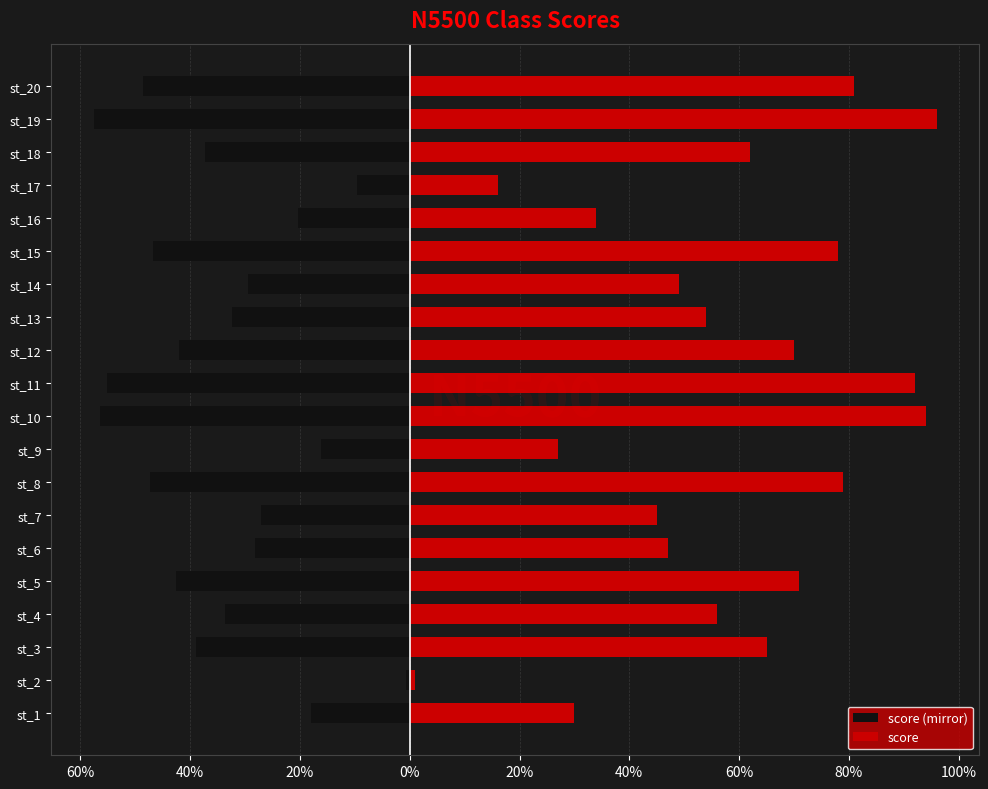

What is the difference between the maximum and second lowest values in the score series?

80.0